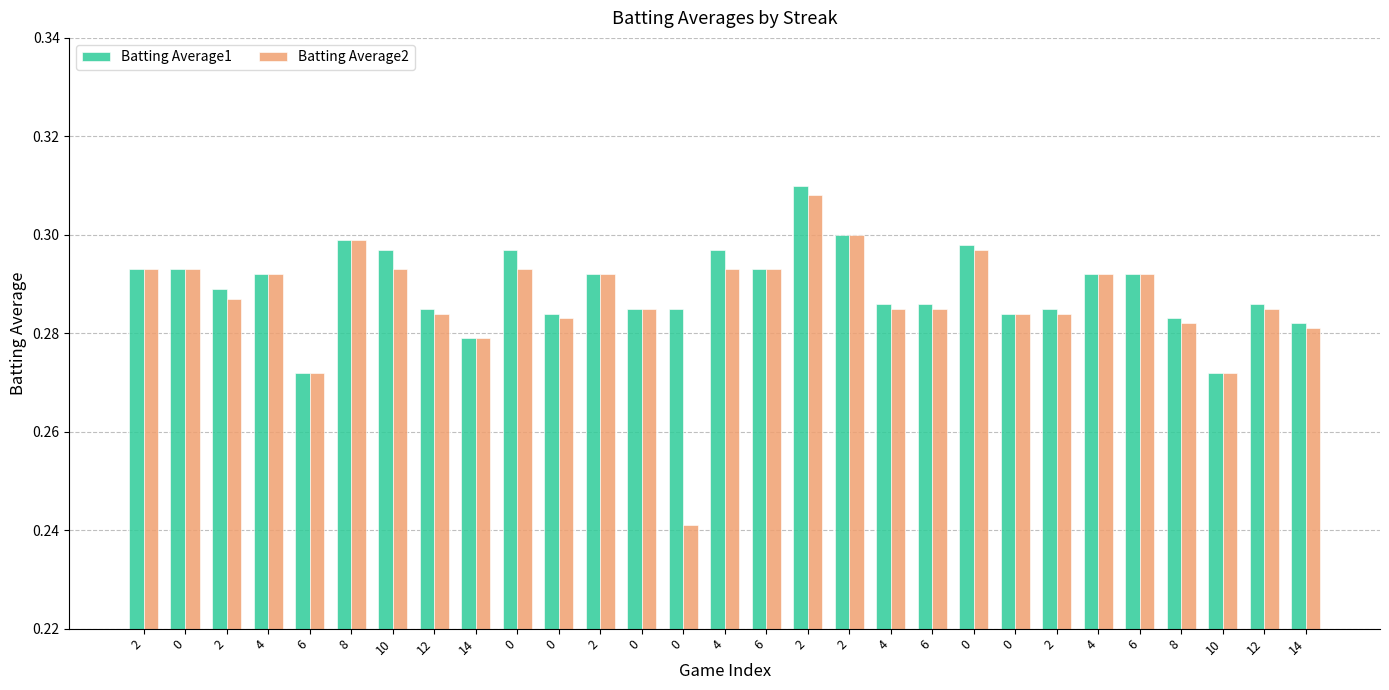

The Batting Average1 series shows 0.3 at 2. True or false?

True